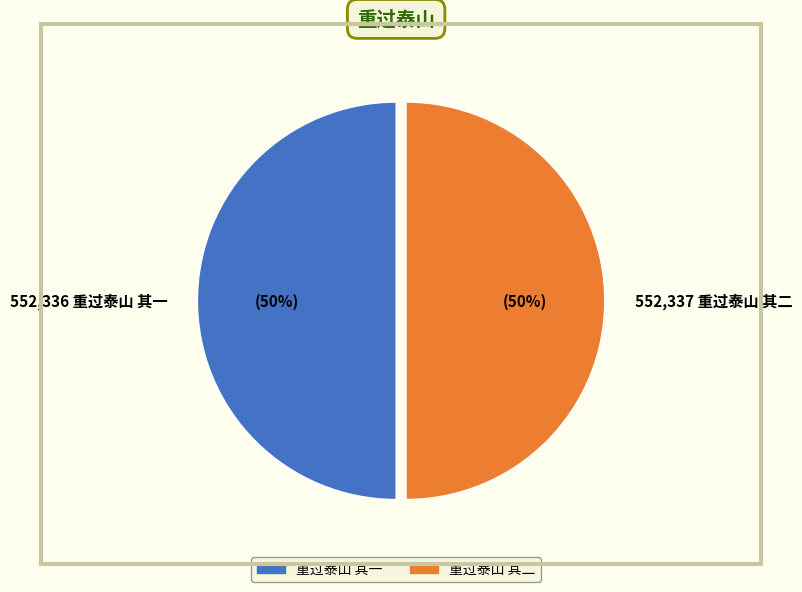

Count the number of slices in the pie.

2